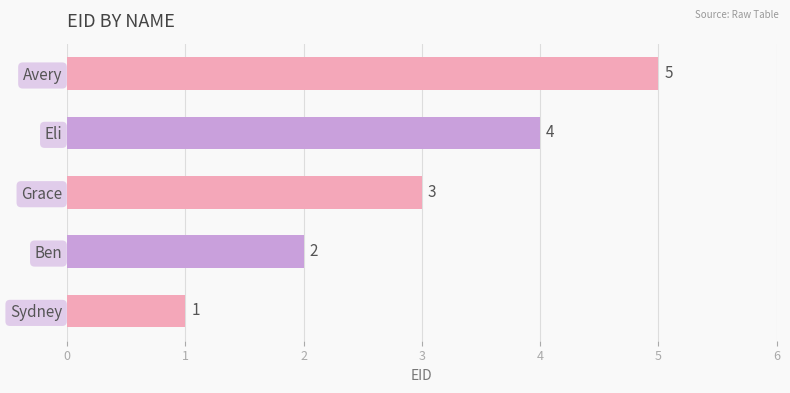

Are the bars horizontal?

Yes